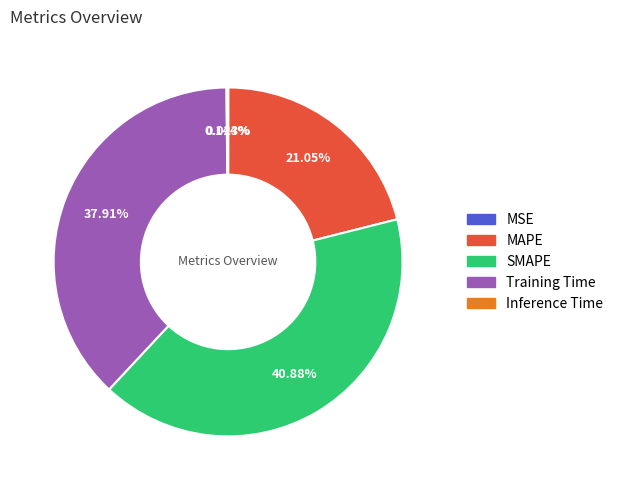

Which slice is the largest?

SMAPE